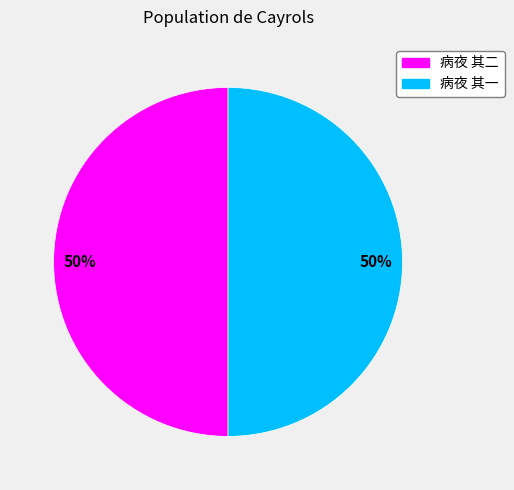

Is it true that 病夜 其二 is 59% of the pie?

False